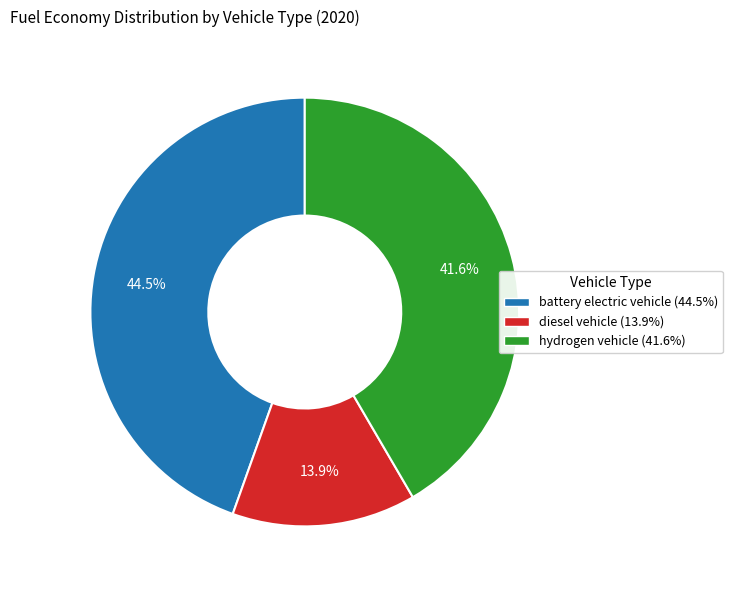

True or false: hydrogen vehicle accounts for 51% of the total.

False